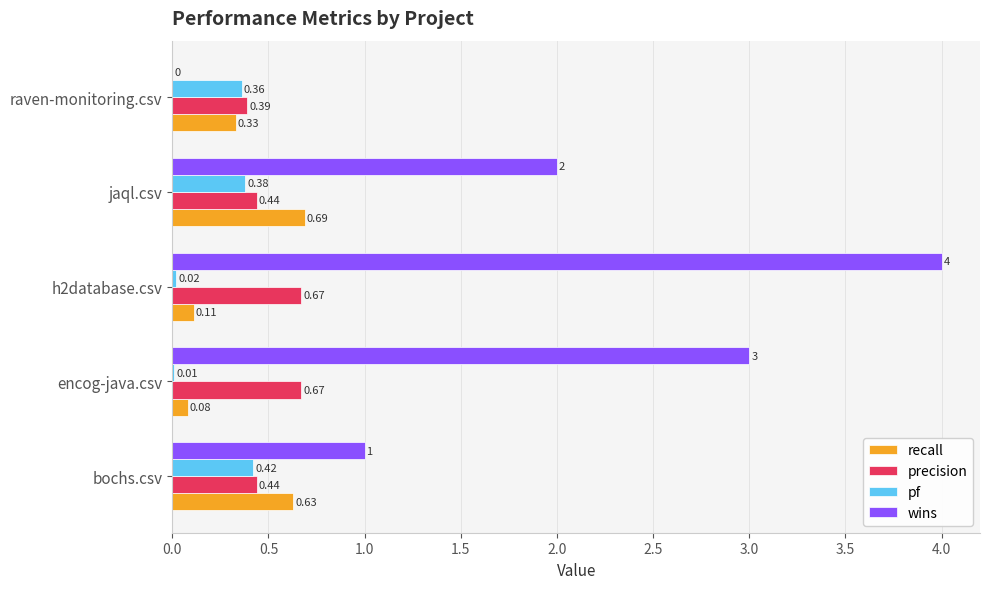

Which series has the widest spread of values?

wins